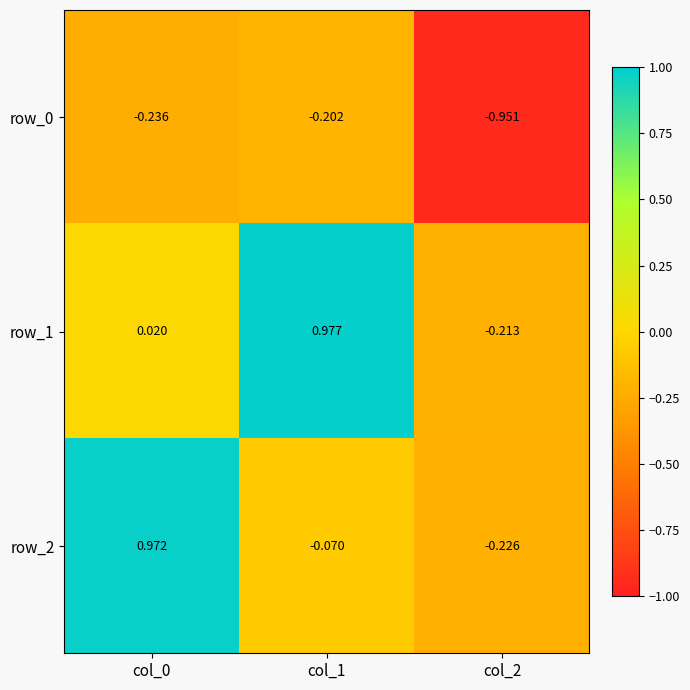

Is the value of row_2 at col_1 greater than the value of row_1 at col_0?

No